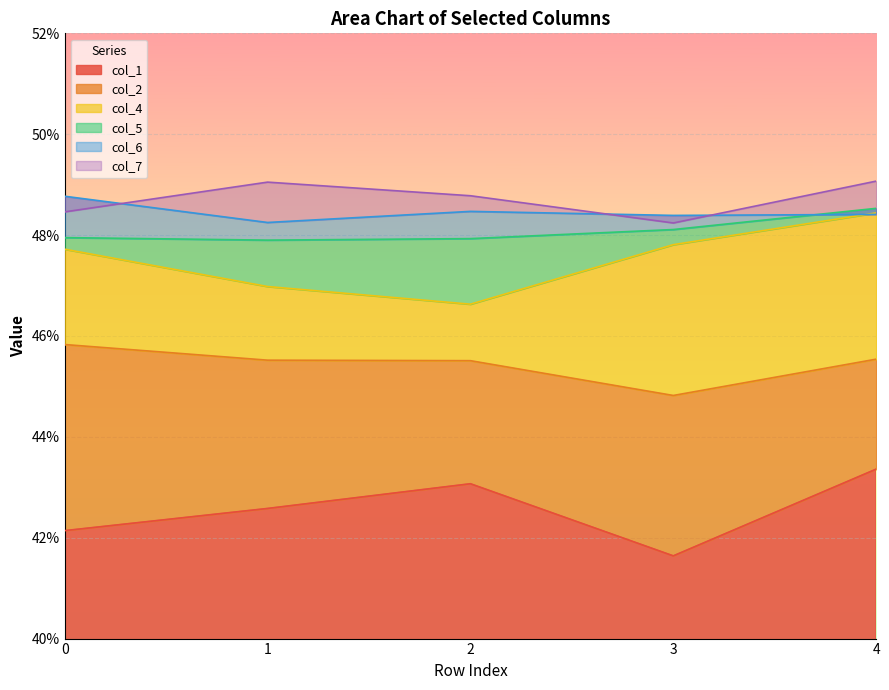

What is the value of the col_5 point at the 5th from the left?

0.5